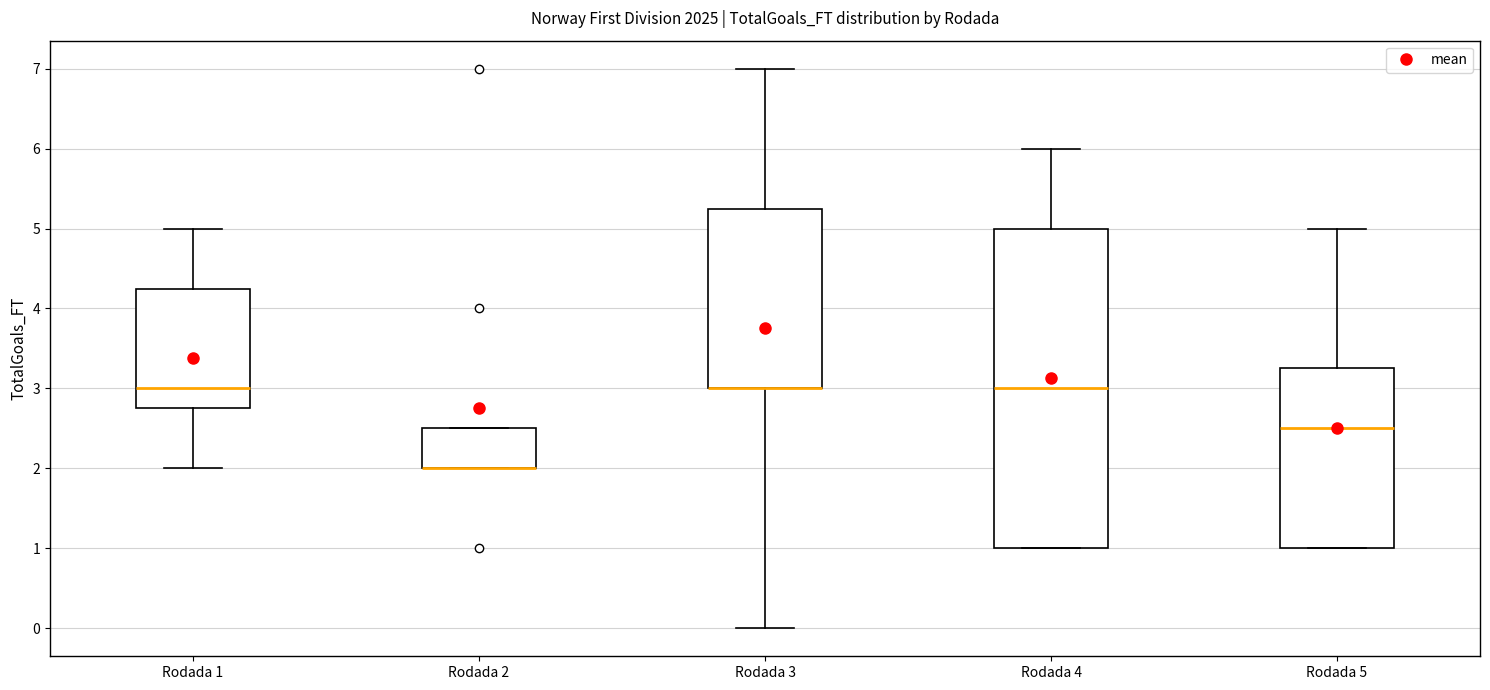

Comparing the boxes themselves (not the whiskers), which one is the tallest?

Rodada 4